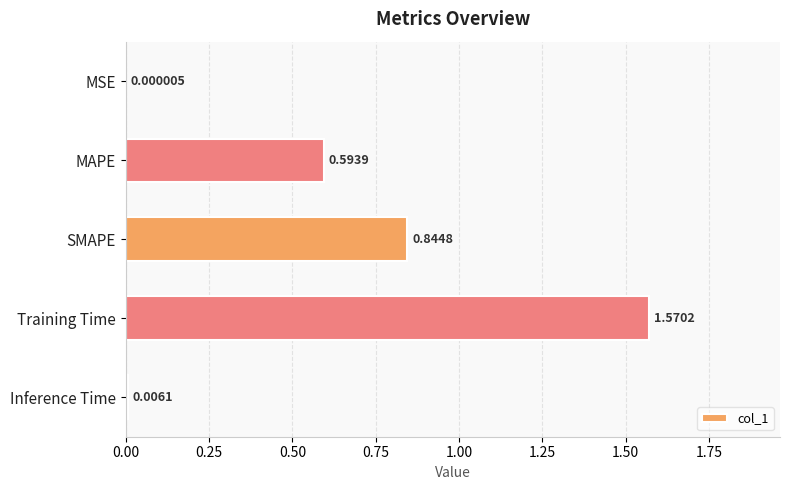

What is the sum of all values?

3.0